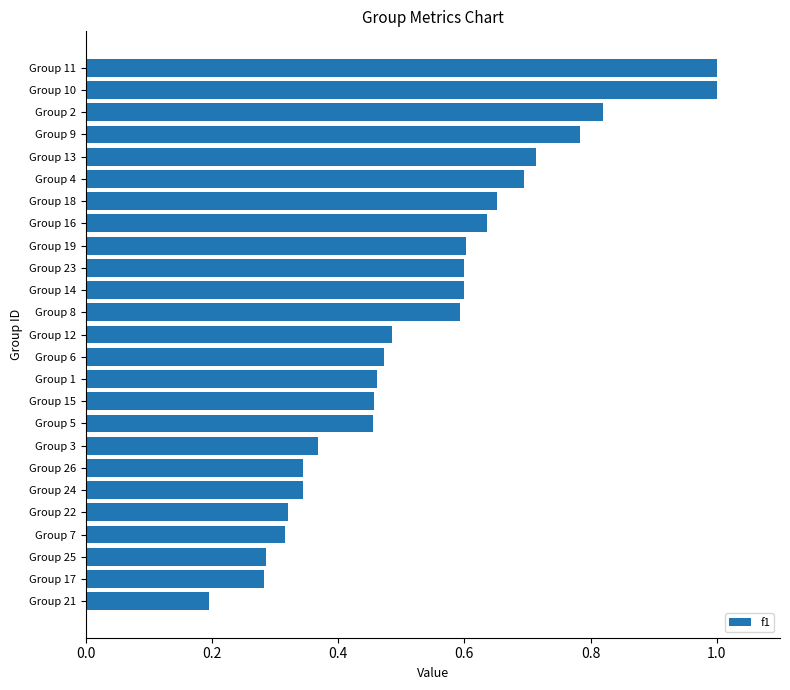

How many categories are shown in the chart?

25